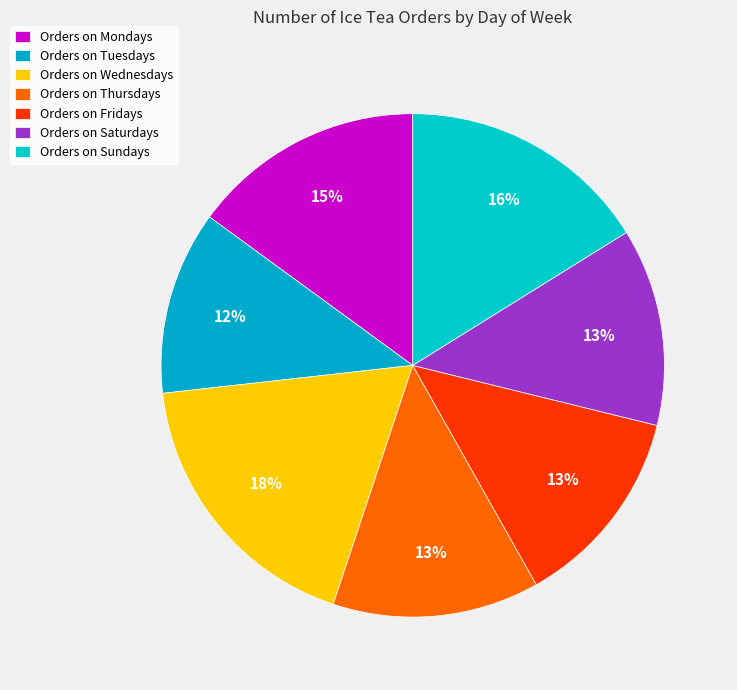

How many slices are in this pie chart?

7